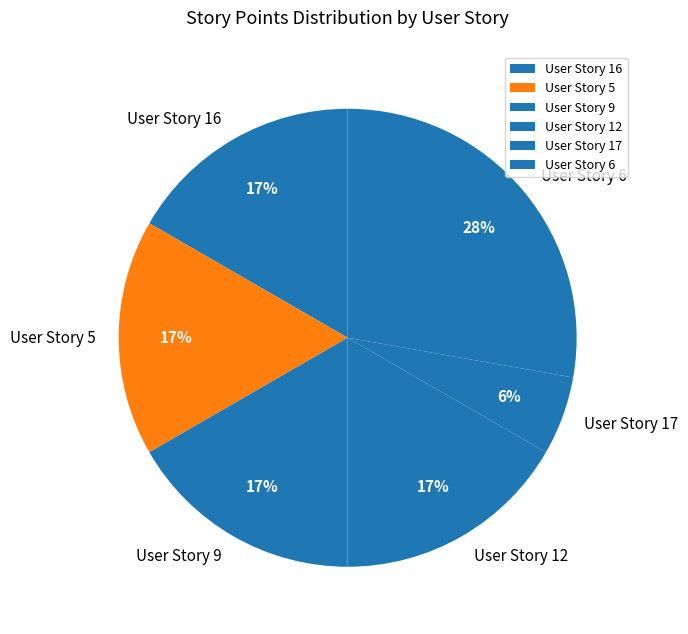

What percentage is the User Story 16 slice, to the nearest percent?

17%